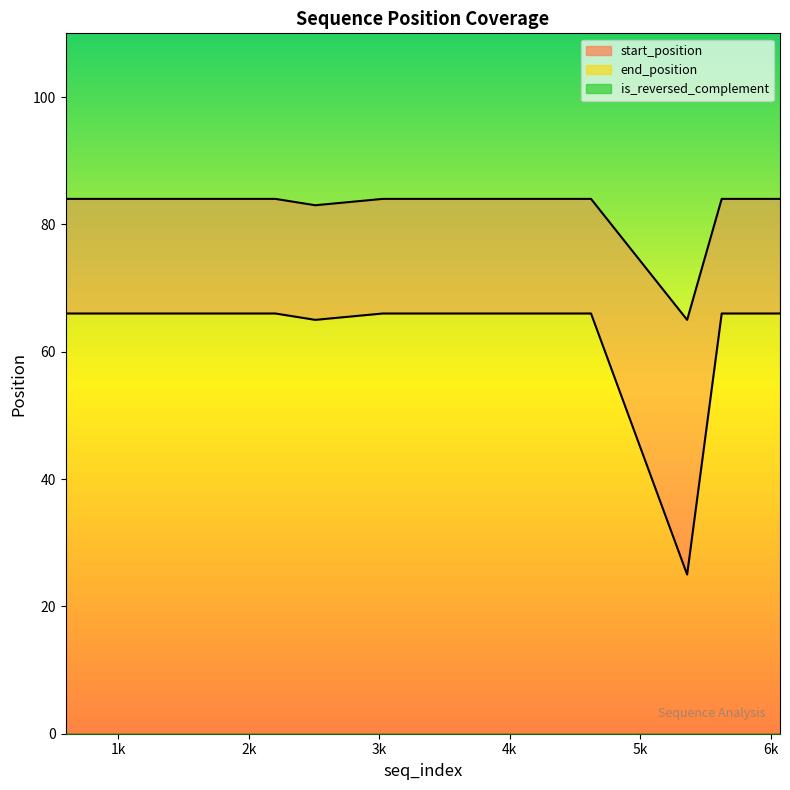

Reading right to left, transcribe all the data shown in this chart.

start_position: 66	66	25	66	66	66	66	66	65	66	66	66	66
end_position: 84	84	65	84	84	84	84	84	83	84	84	84	84